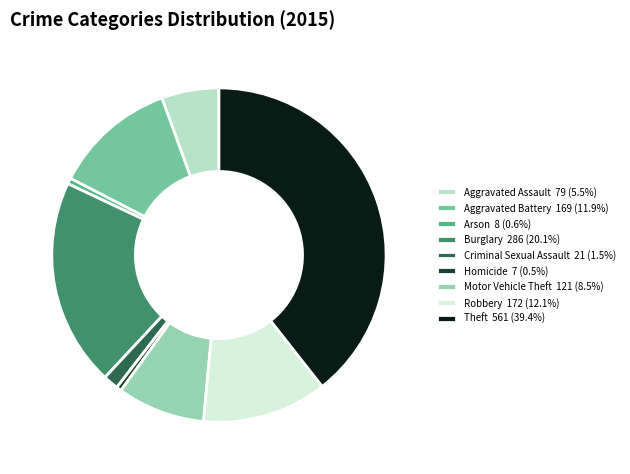

Is there a majority slice in this chart?

No